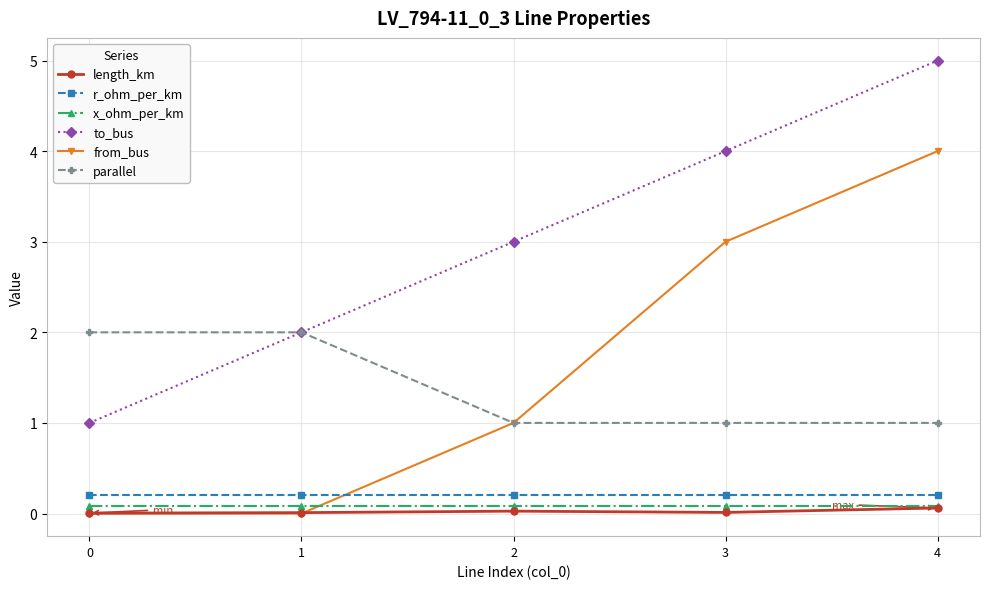

What is the maximum value for from_bus?

4.0